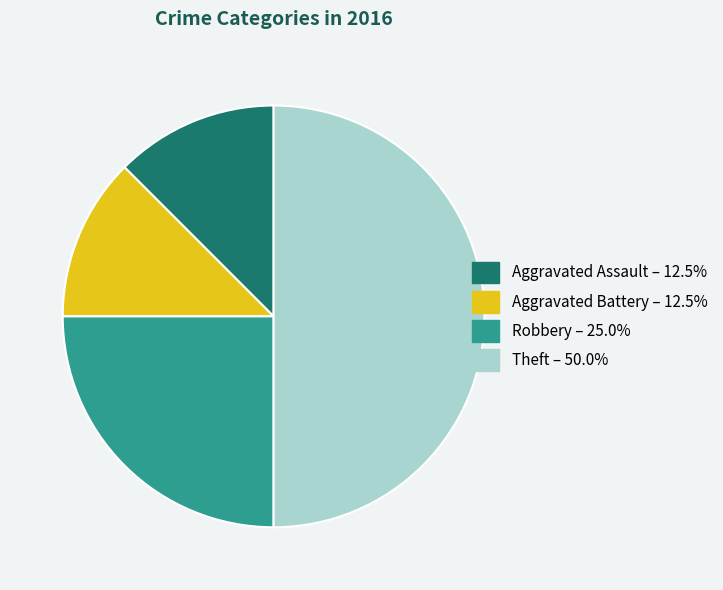

Combined, do Aggravated Assault and Theft account for over 50%?

Yes